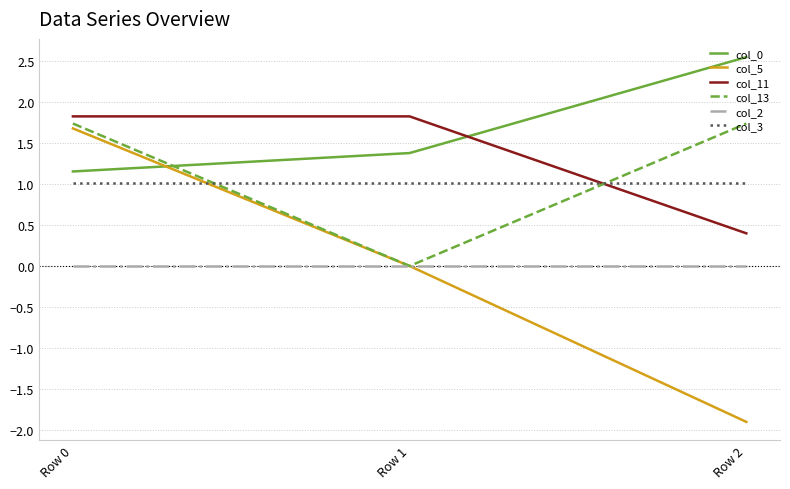

Between Row 0 and Row 1, which series saw the biggest shift?

col_13